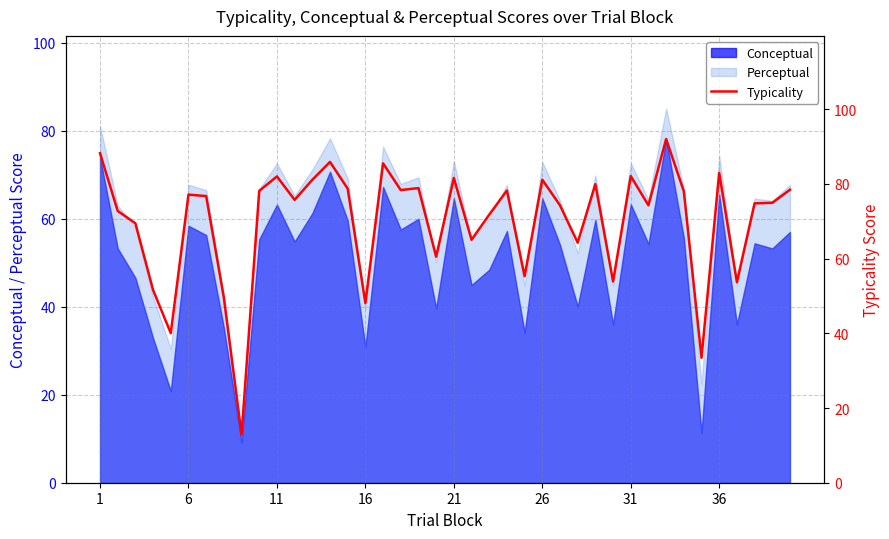

What is the minimum value for Conceptual?

9.2